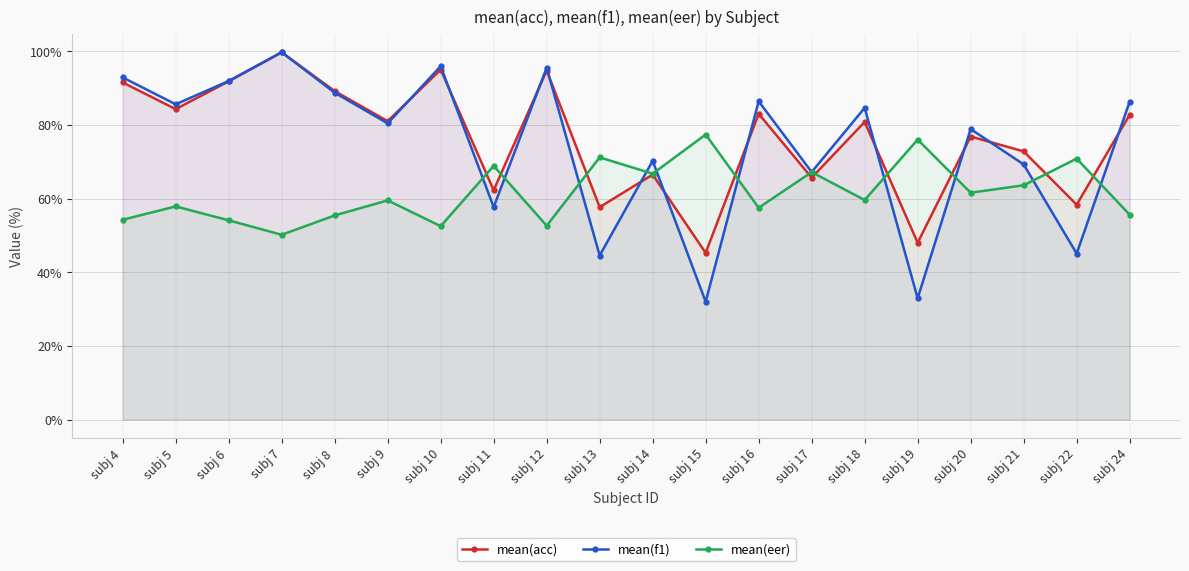

Between subj 21 and subj 16, which is larger?

subj 16